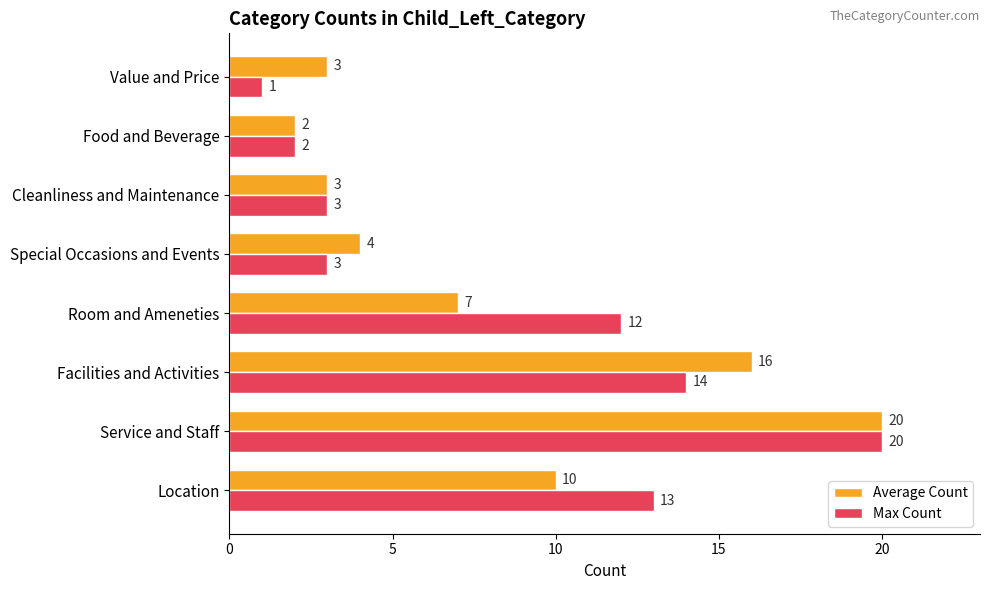

The Max Count series shows 14 at Facilities and Activities. True or false?

True